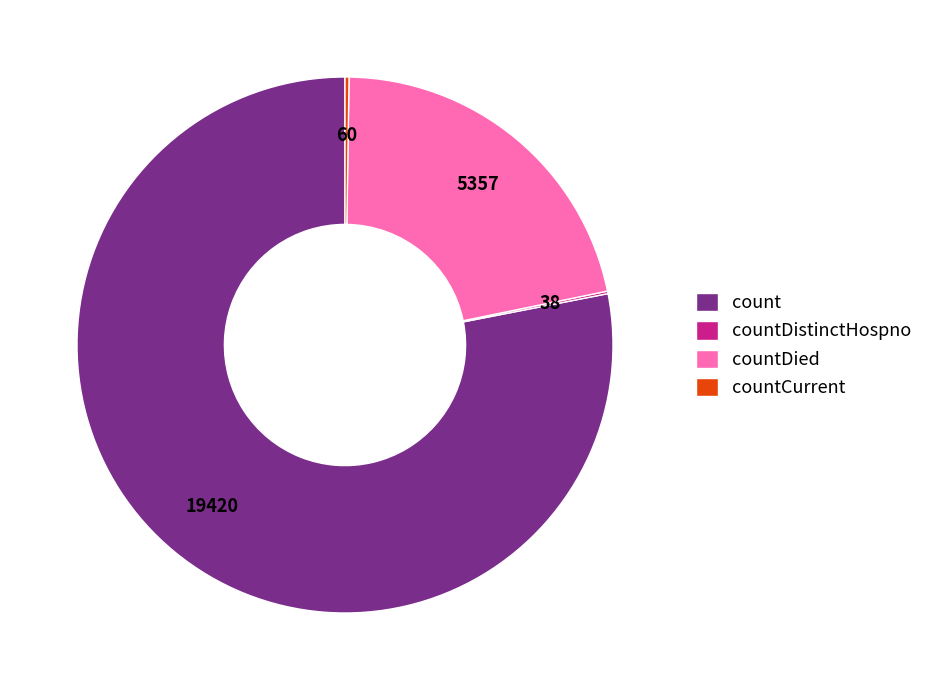

Which slice is the largest?

count